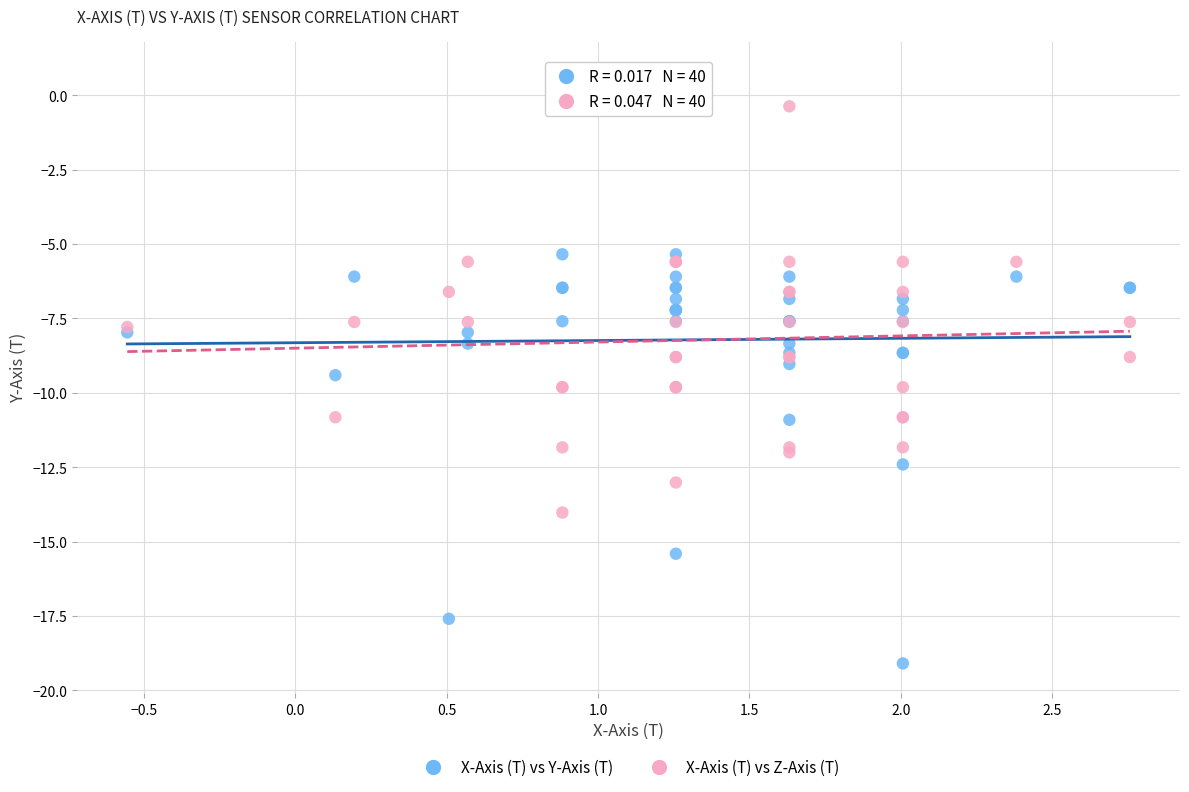

Which series contains the lowest Y value?

X-Axis (T) vs Y-Axis (T)